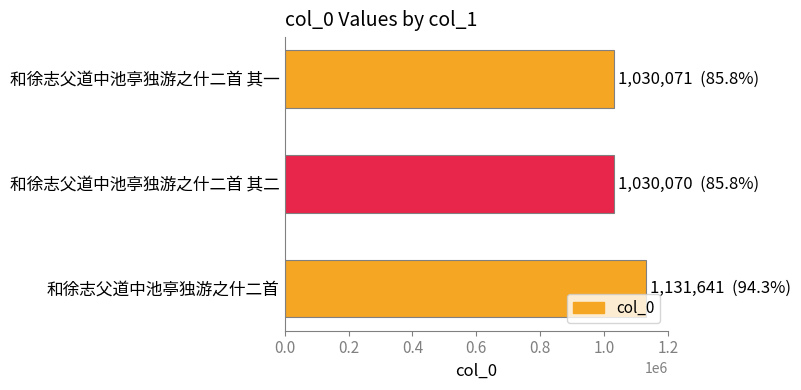

Where is the data nearest to the value 1080855?

和徐志父道中池亭独游之什二首 其一